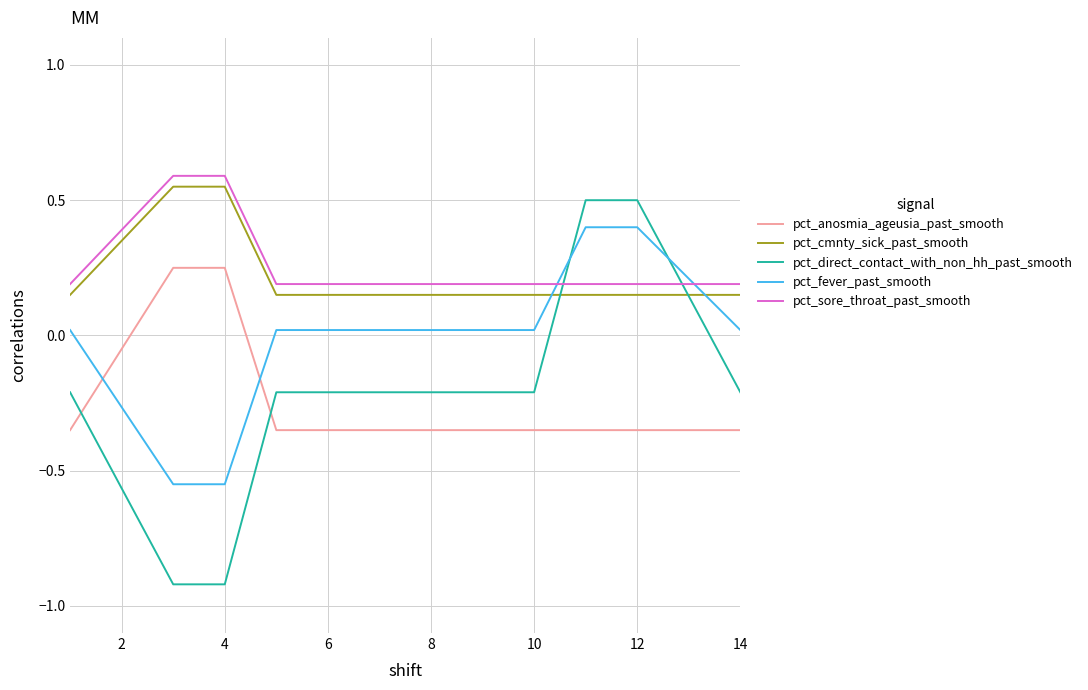

What is the minimum value shown in the chart?

-0.9